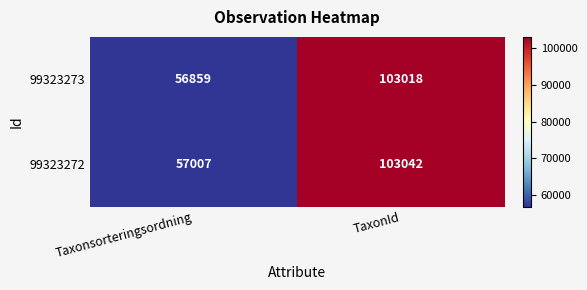

What is the difference between the highest and lowest values at Taxonsorteringsordning?

148